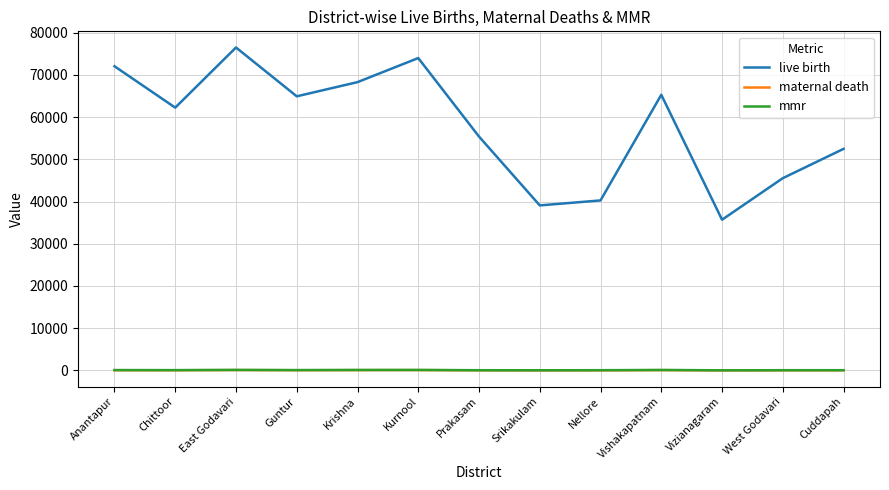

What is the difference between the maternal death values at Prakasam and Vizianagaram?

18.0